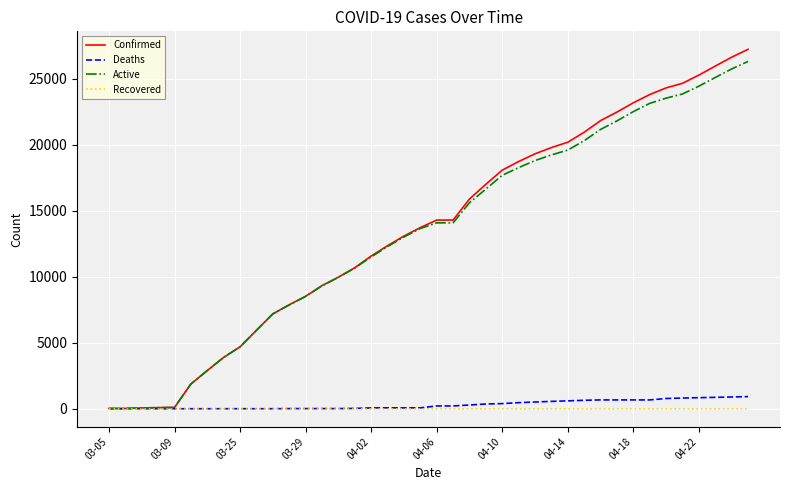

Which series has the widest spread of values?

Confirmed